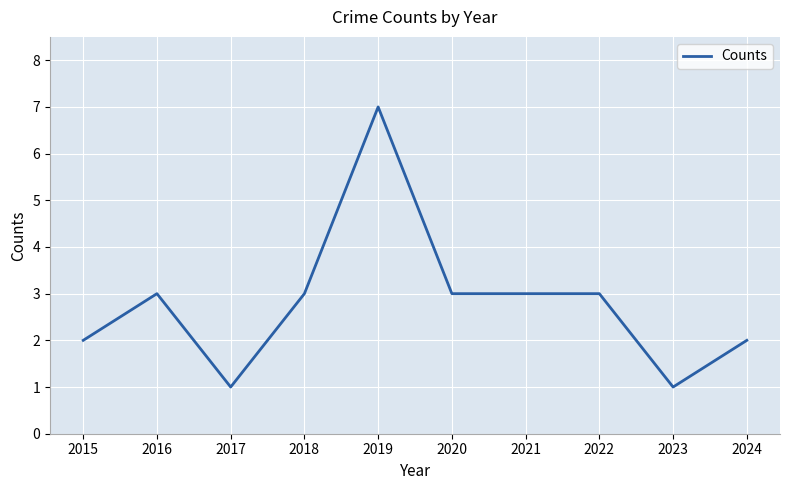

What is the ratio of the value at 2017 to the value at 2015?

0.5